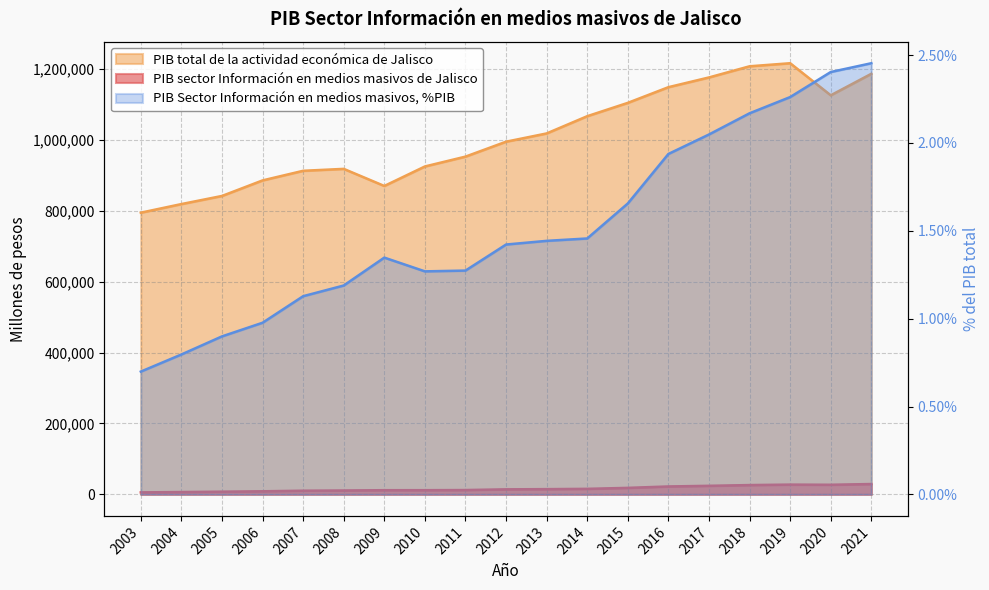

How many categories are shown in the chart?

19